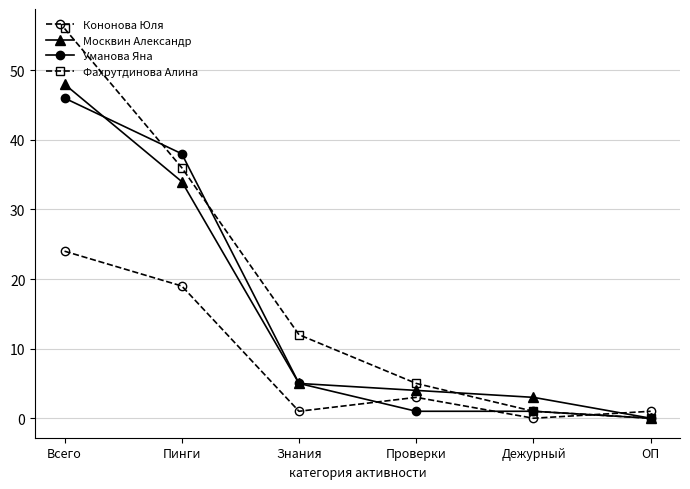

After their last crossing, which series has the higher values: Кононова Юля or Москвин Александр?

Кононова Юля